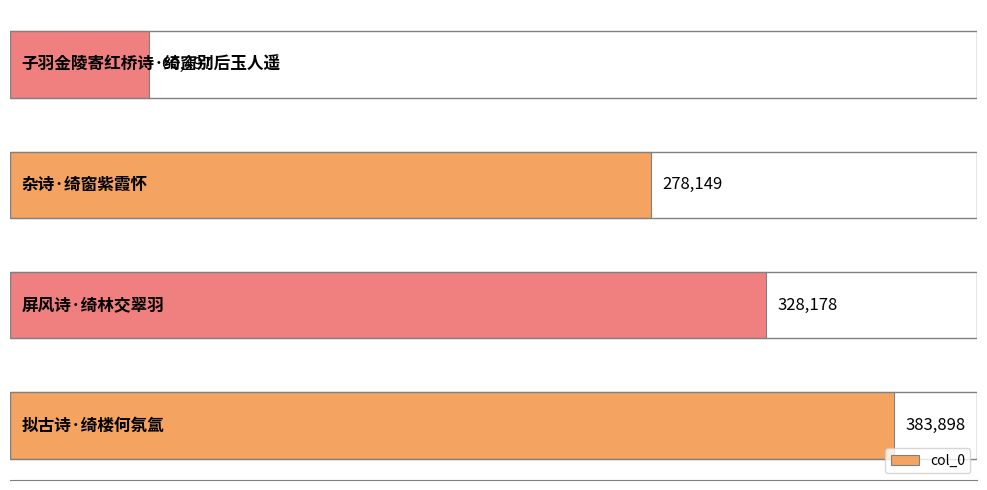

Reading bottom to top, transcribe all the data shown in this chart.

383898	328178	278149	60497